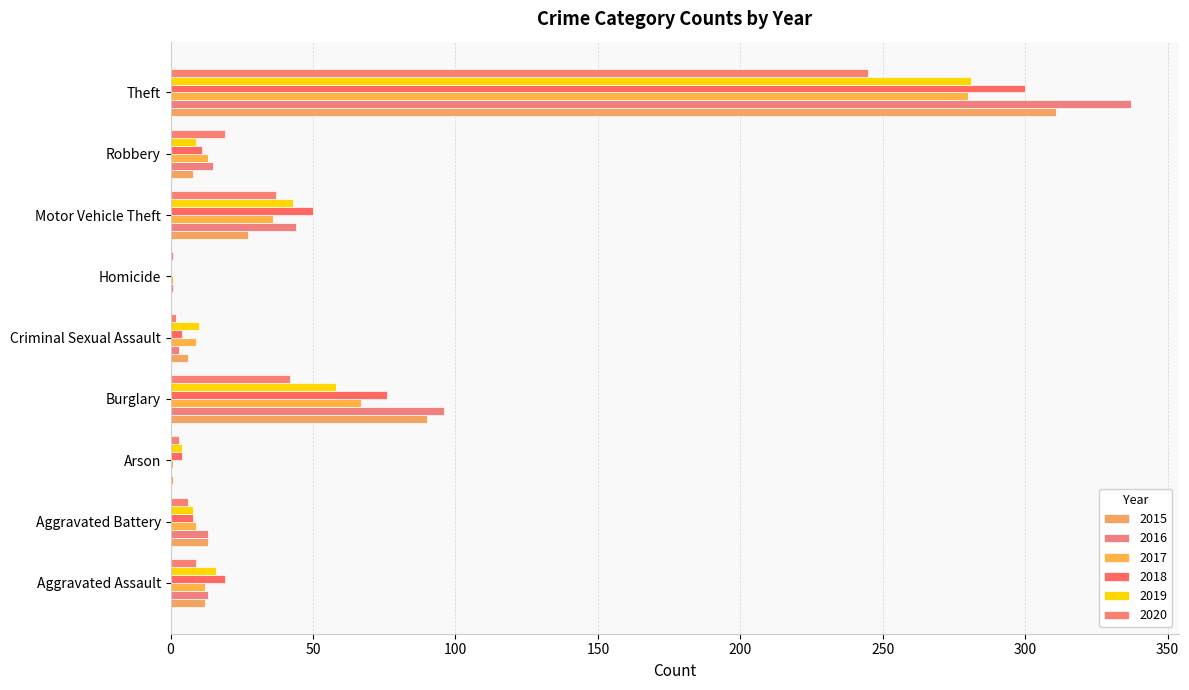

What is the total value across all series at Aggravated Assault?

81